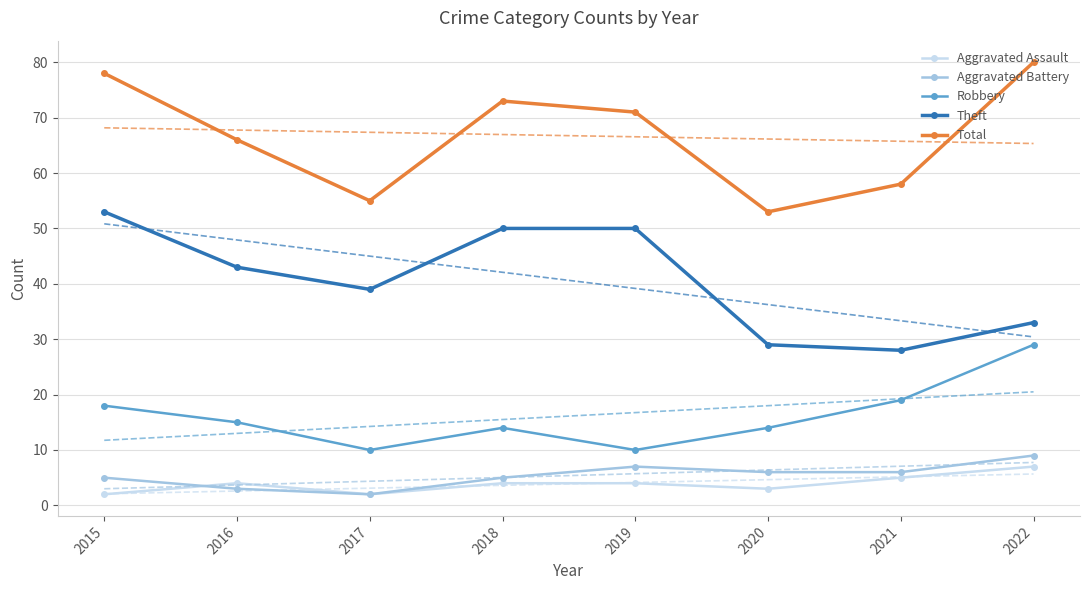

Count the Aggravated Battery values in the range 5 to 7.

5